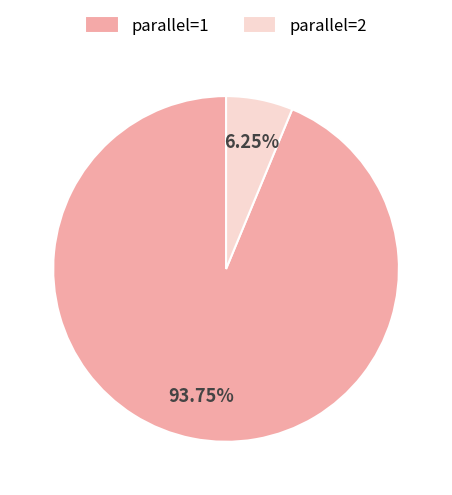

Is there a majority slice in this chart?

Yes